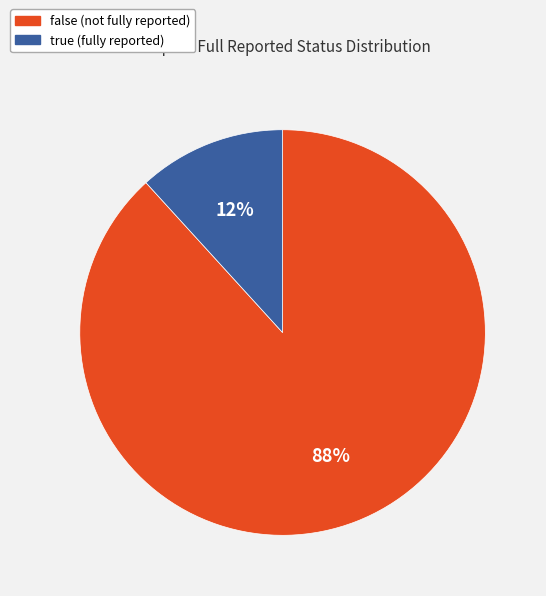

Does true represent more than half of the total?

No